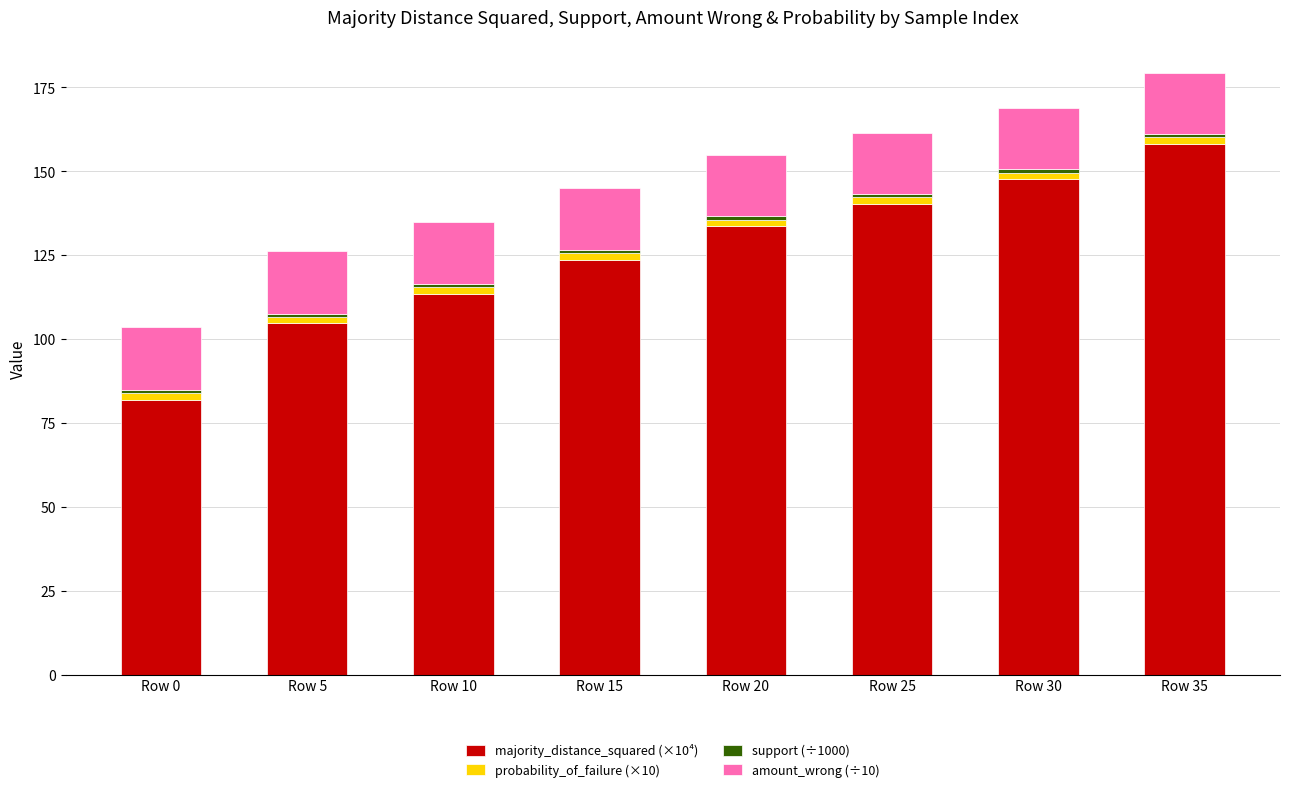

What is the total value across all series at Row 0?

103.5